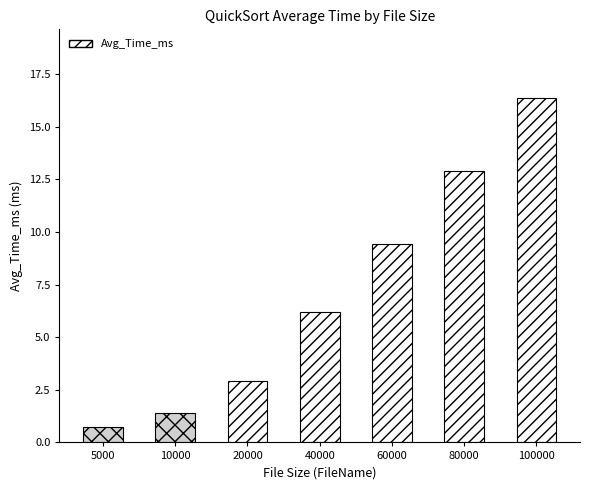

What value does the data have at 20000?

2.9